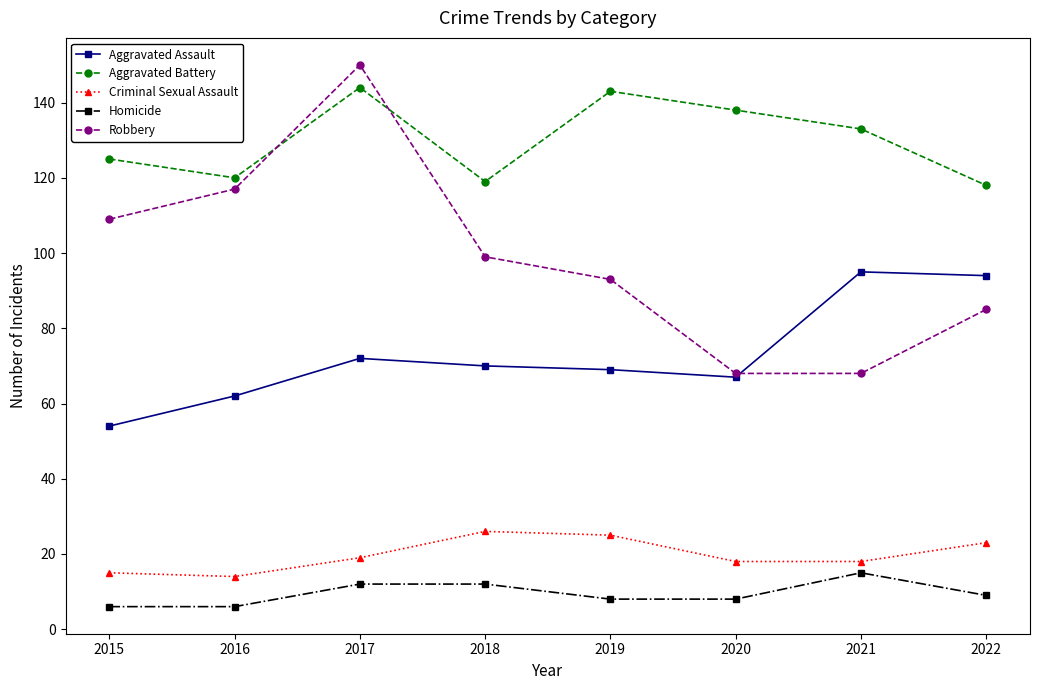

At 2018, list the series in order from largest to smallest.

Aggravated Battery, Robbery, Aggravated Assault, Criminal Sexual Assault, Homicide